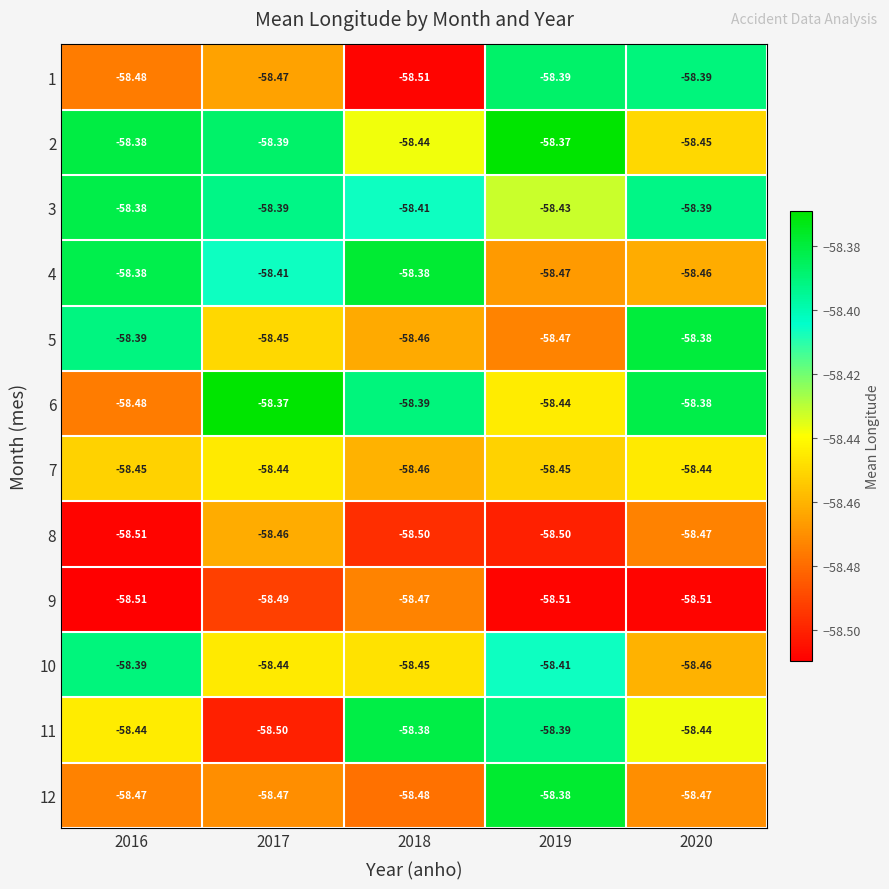

Is the value of 8 at 2018 greater than the value of 6 at 2018?

No